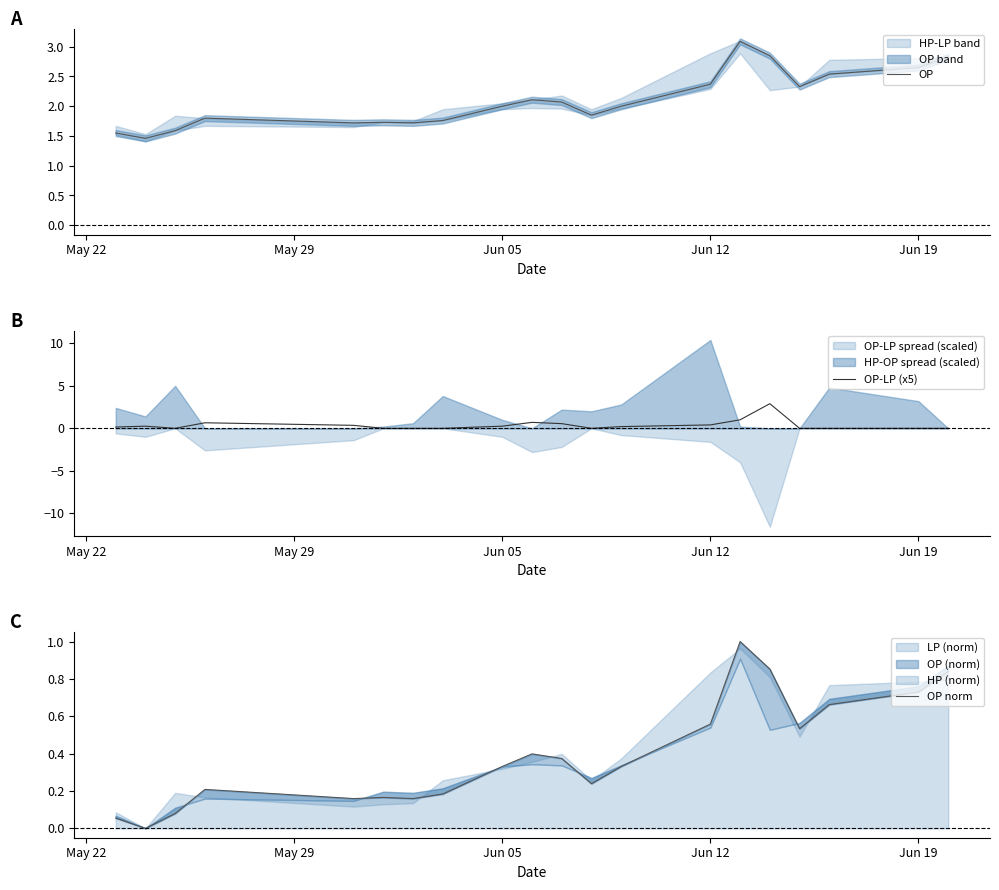

What is the maximum value for OP?

3.1